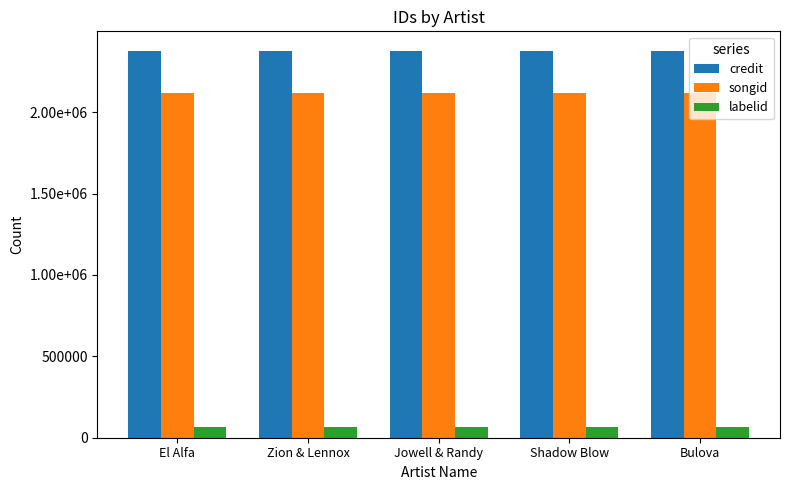

Which series has the widest spread of values?

credit